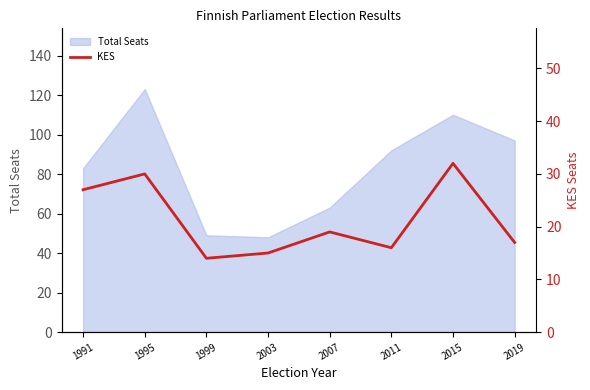

What is the lowest value of the Total Seats series?

48